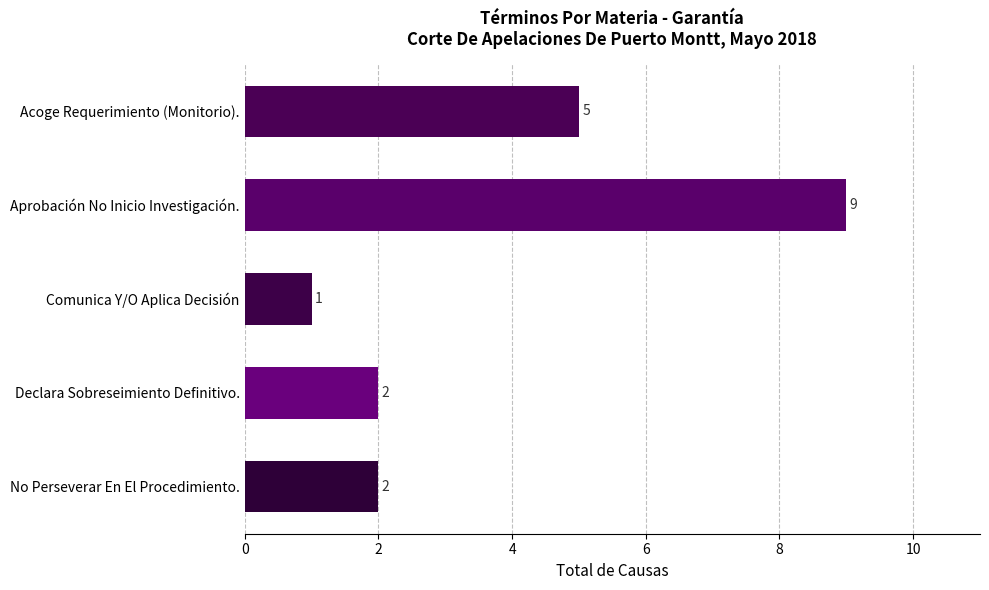

What is the value of the 5th bar from the top?

2